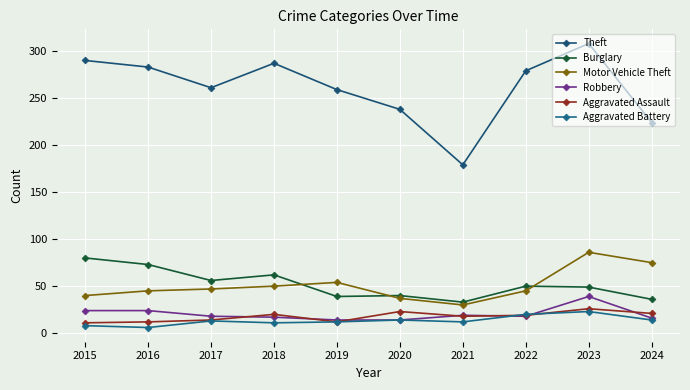

At how many categories does at least one series exceed 176?

10